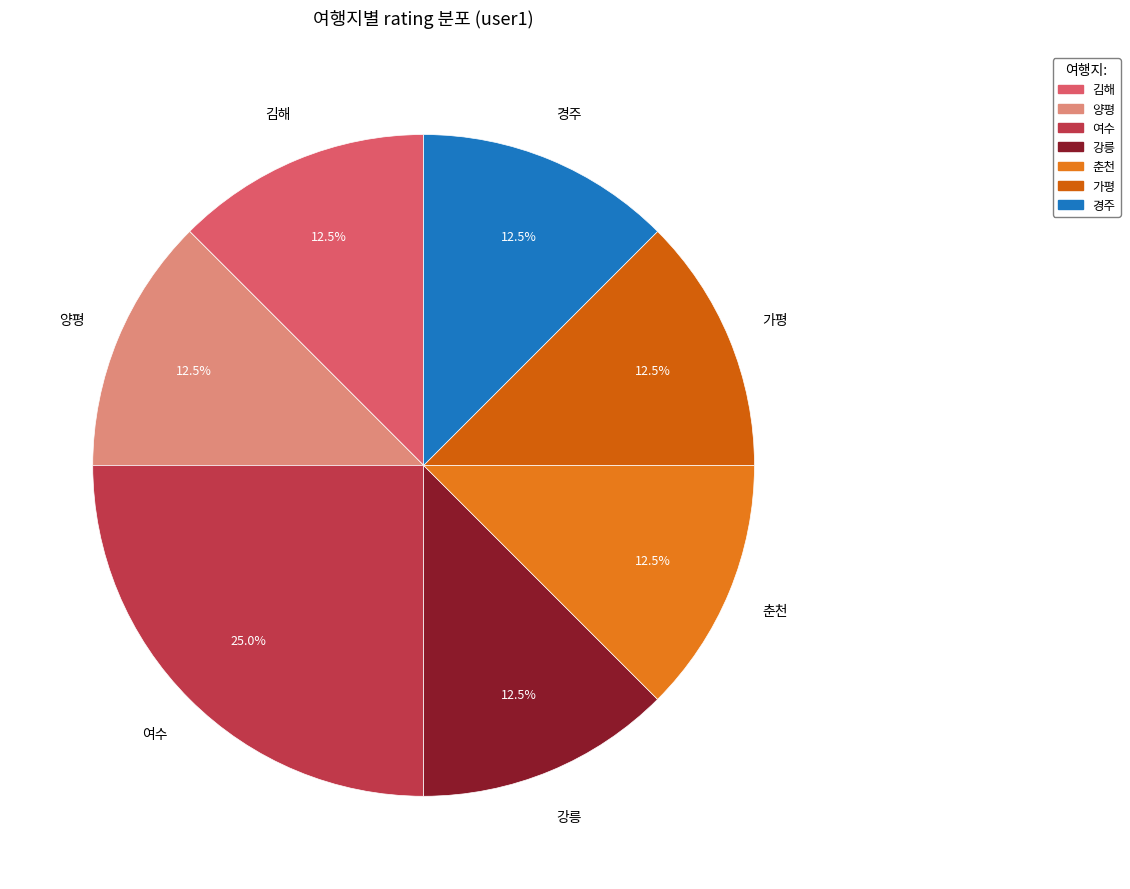

Which category has the biggest portion of the pie?

여수